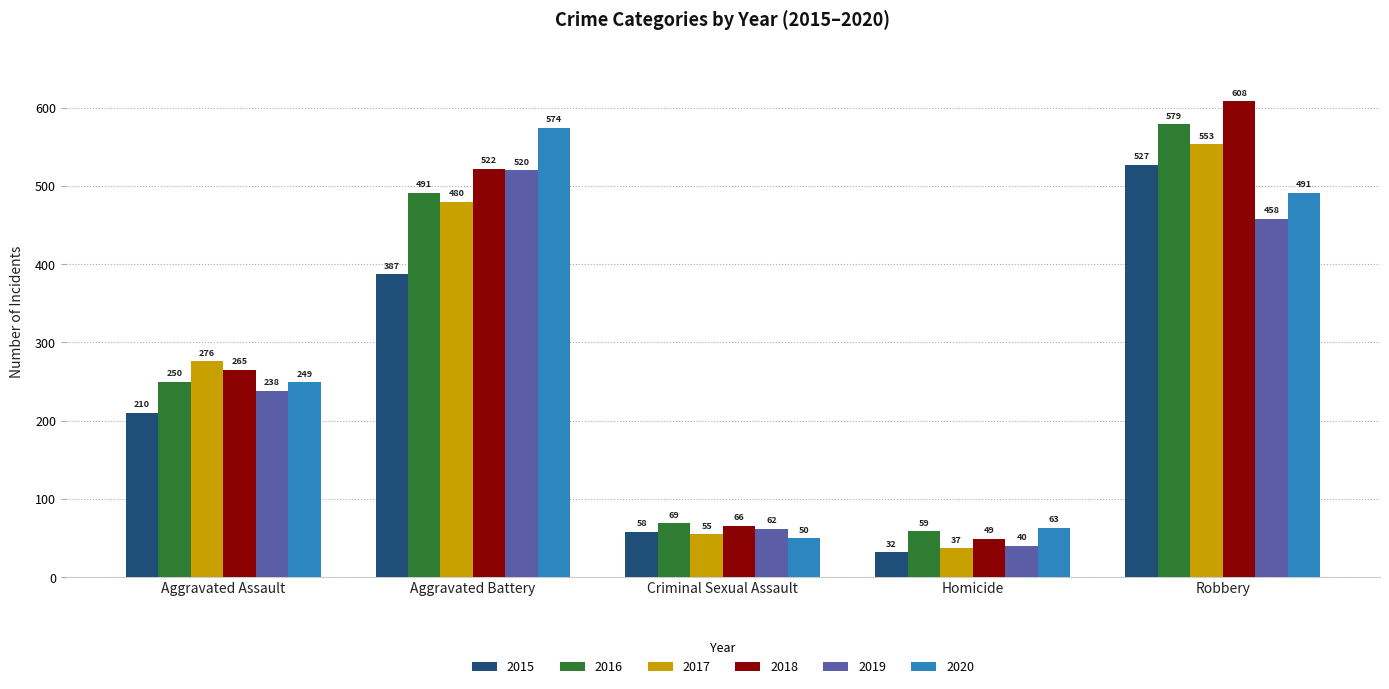

True or false: 2017 has a value of 70 at Aggravated Assault.

False